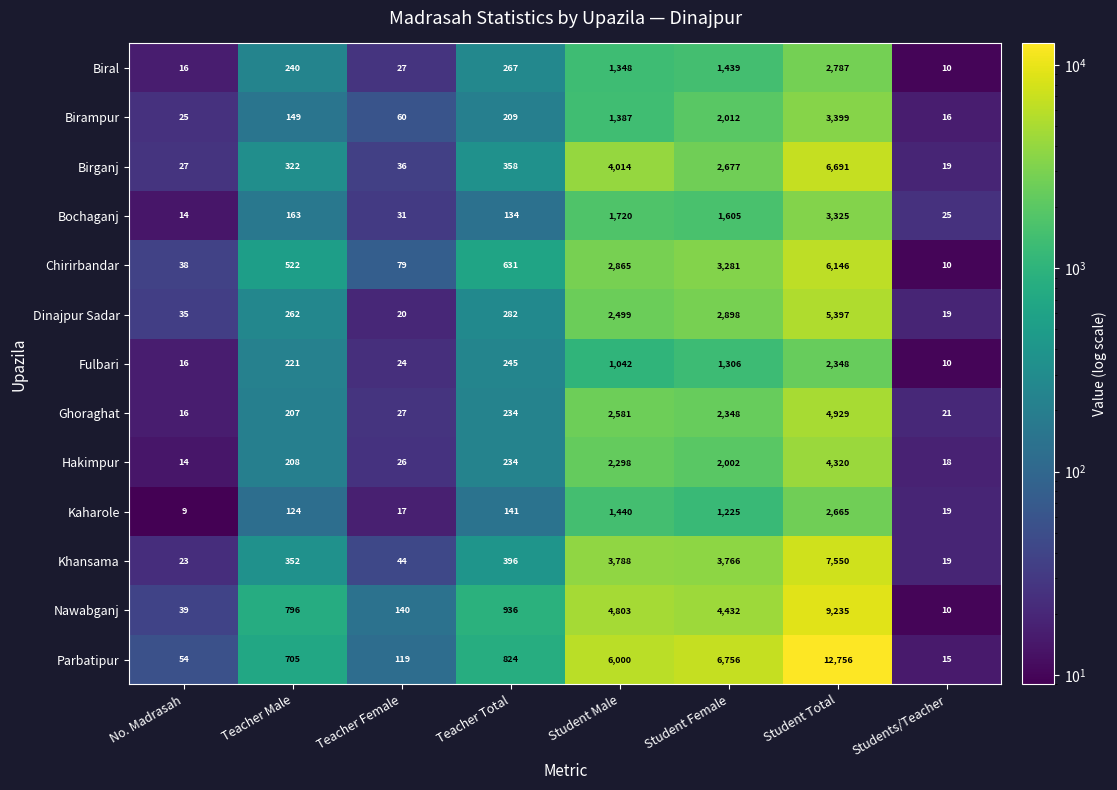

Which series has the widest spread of values?

Parbatipur